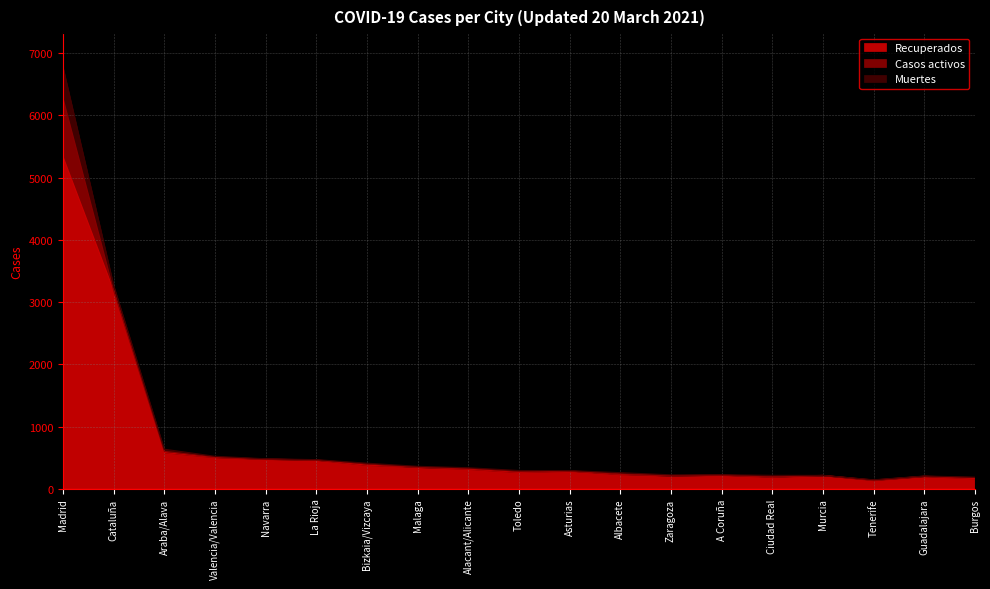

The value of Muertes at Bizkaia/Vizcaya is 13. True or false?

True